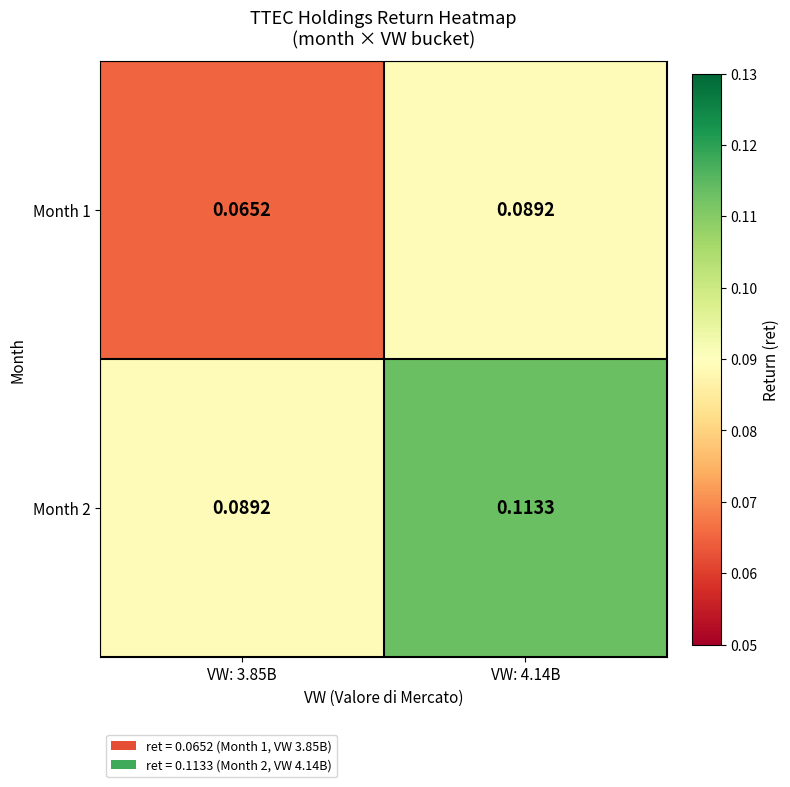

Is the value of Month 1 at VW: 4.14B greater than the value of Month 2 at VW: 4.14B?

No